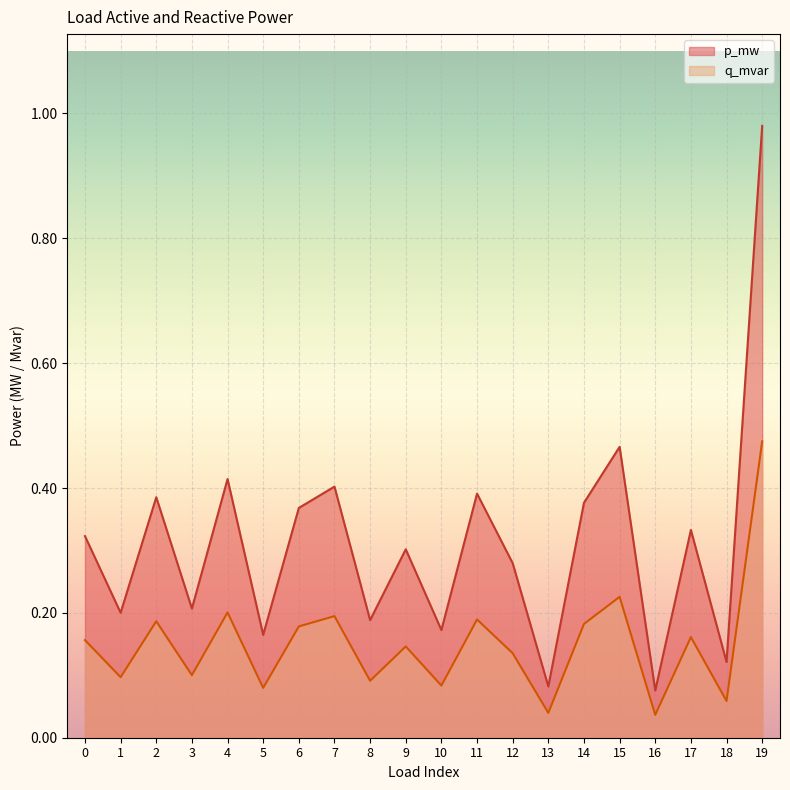

What is the greatest value displayed?

1.0